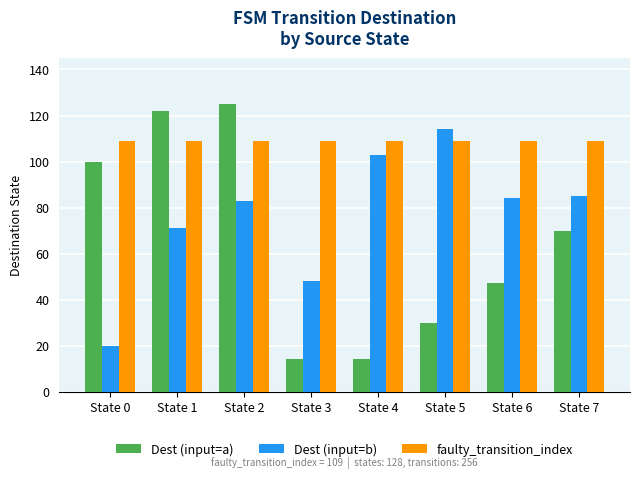

Is it true that Dest (input=a) equals 122 at State 1?

True